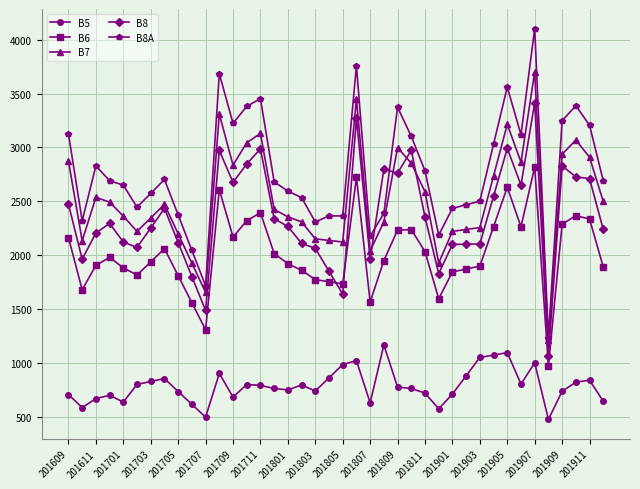

How many data points in B7 are less than 2472?

20